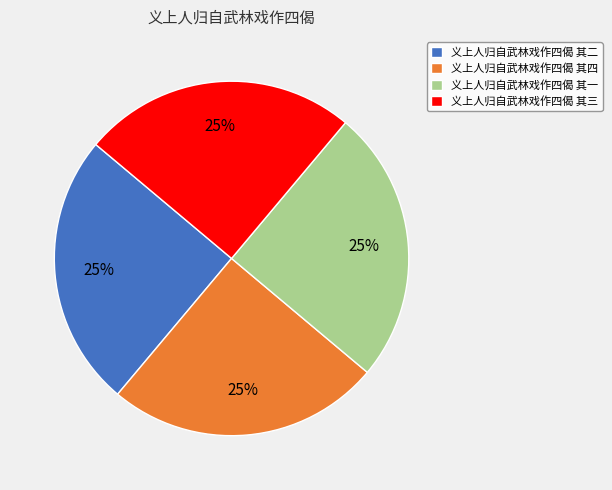

To the nearest percent, what portion does 义上人归自武林戏作四偈 其二 represent?

25%